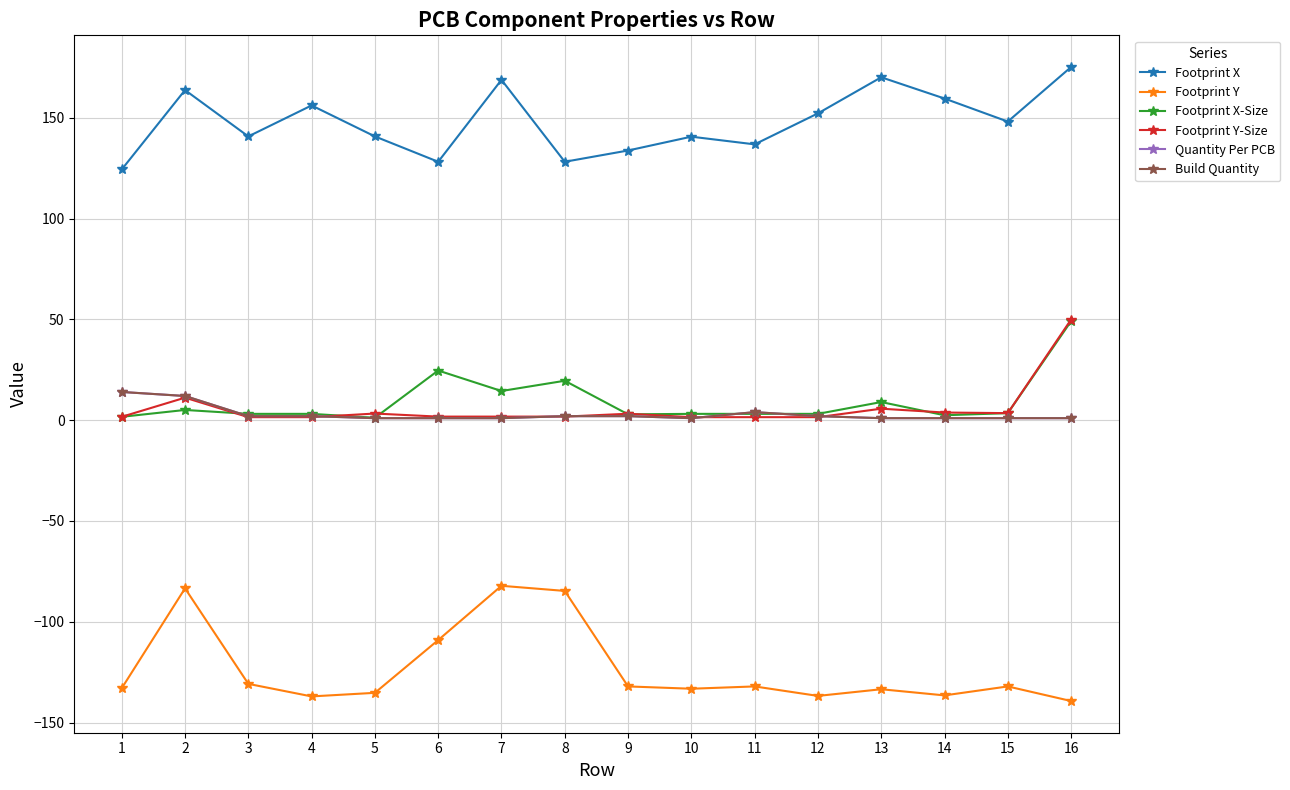

Which category has the lowest value across all series?

16